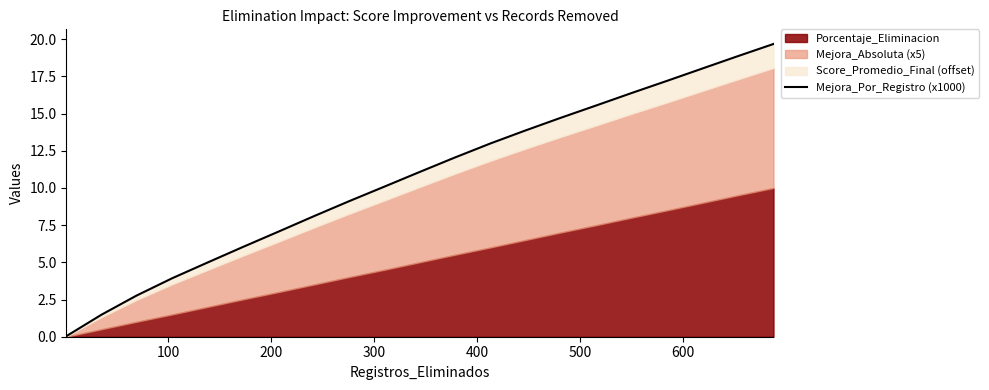

What is the difference between the maximum and minimum values?

19.6